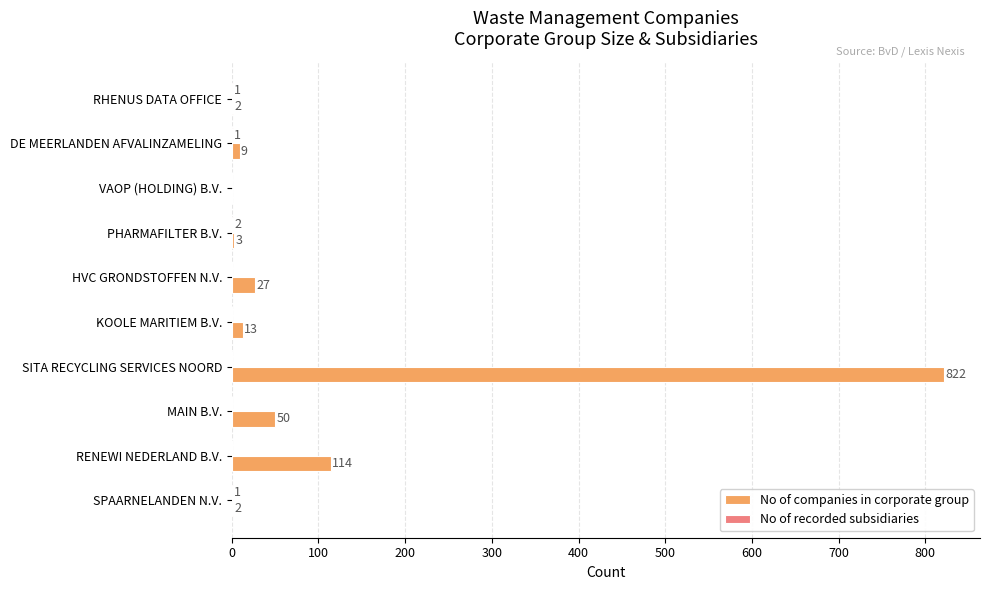

Count the number of data series in this chart.

2